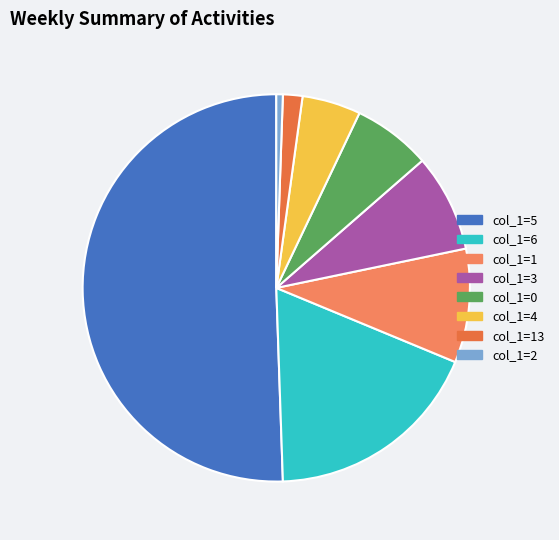

Count the number of slices in the pie.

8